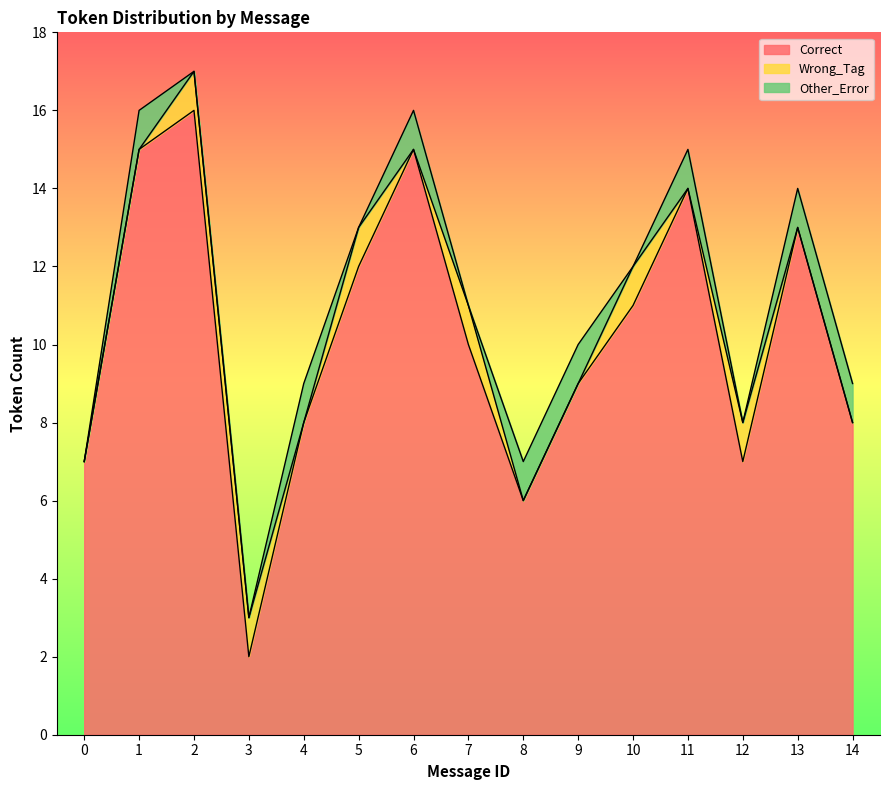

What is the difference between the maximum and second lowest values in the Correct series?

10